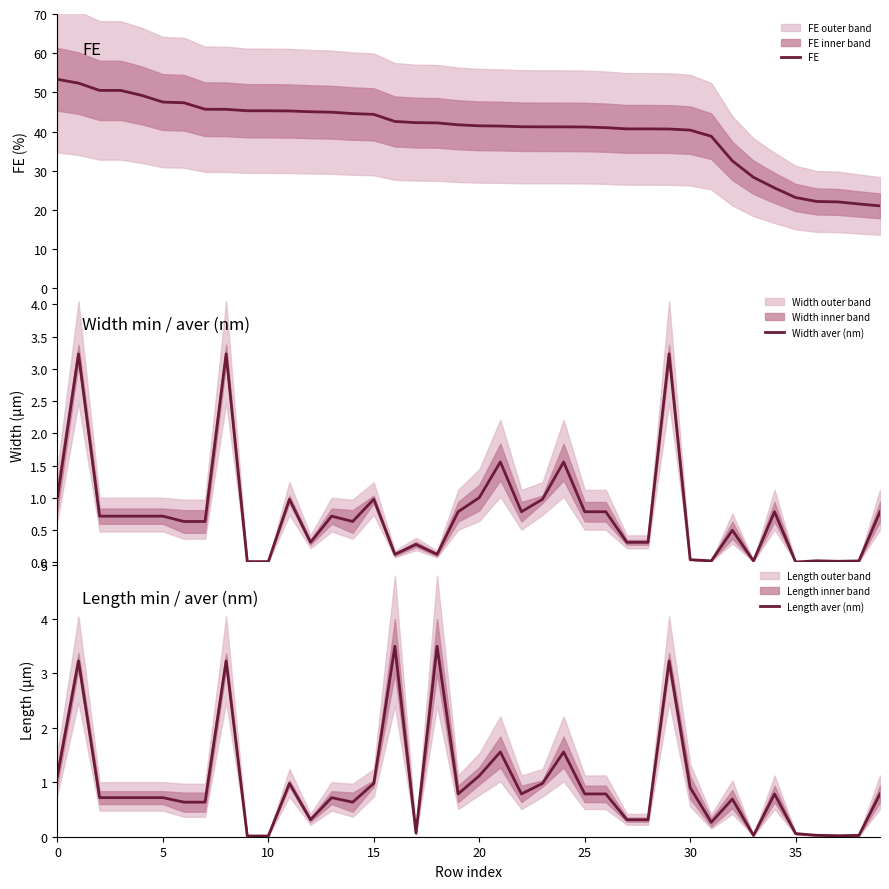

Does the chart have visible grid lines?

No